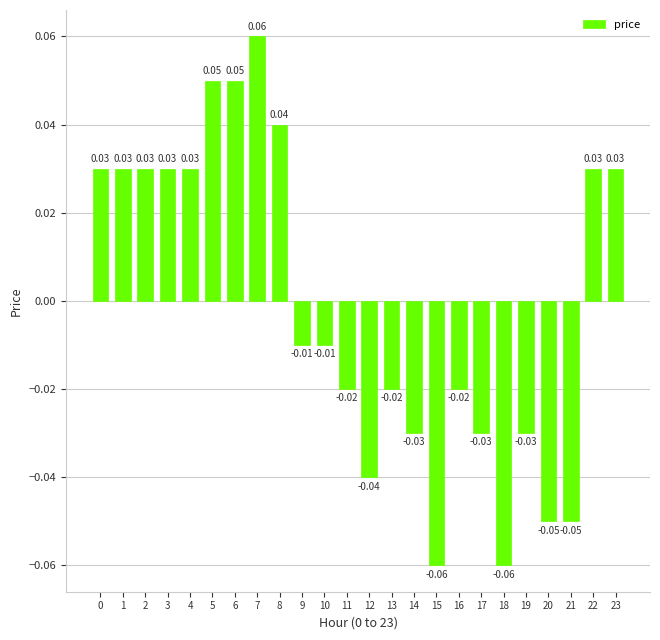

What is the change in value from 17 to 22?

+0.1